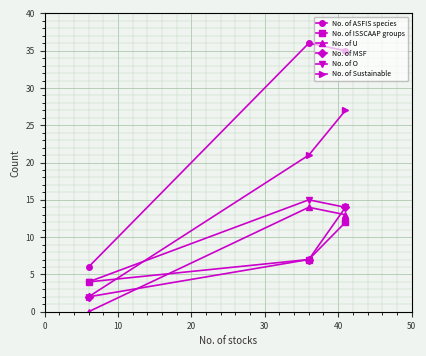

Which series has the largest total across all categories?

No. of ASFIS species